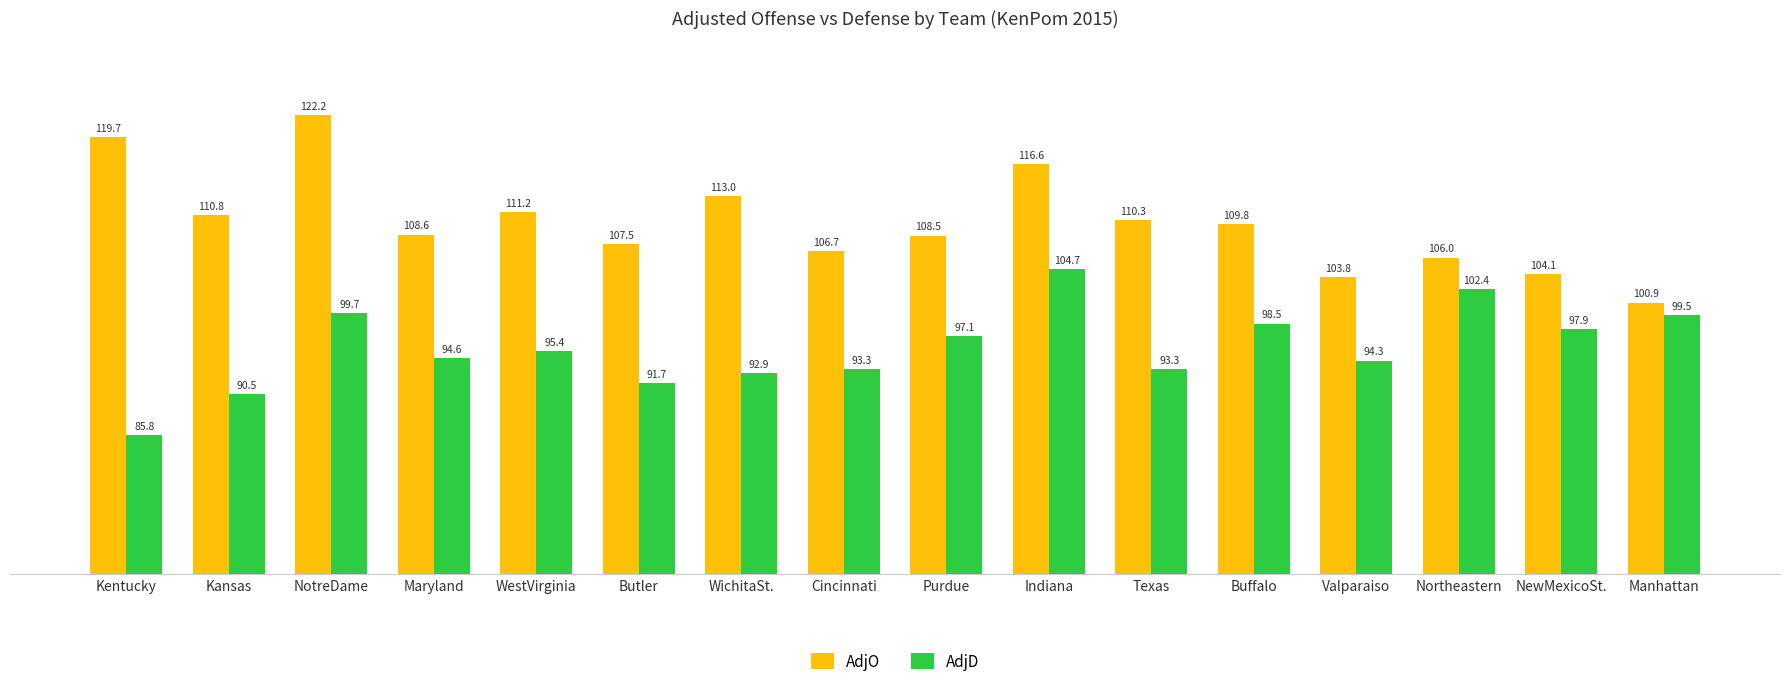

How many values in the AdjO series are below 109?

8